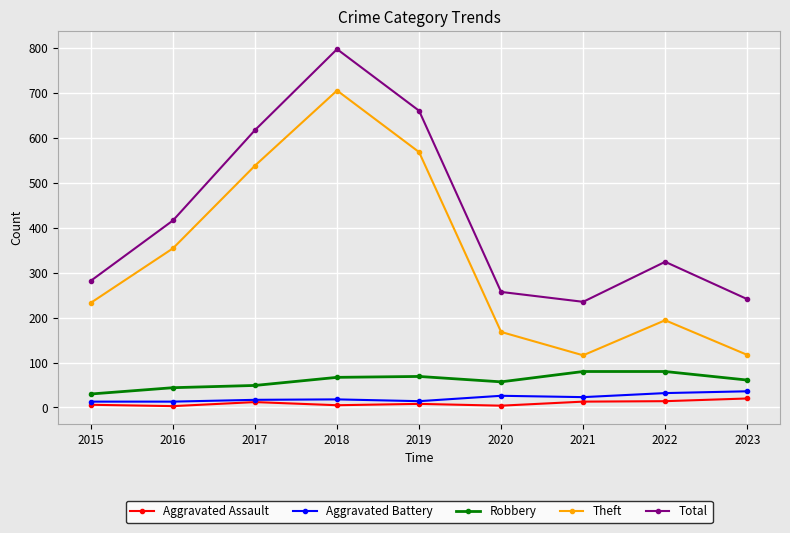

How many categories are shown in the chart?

9